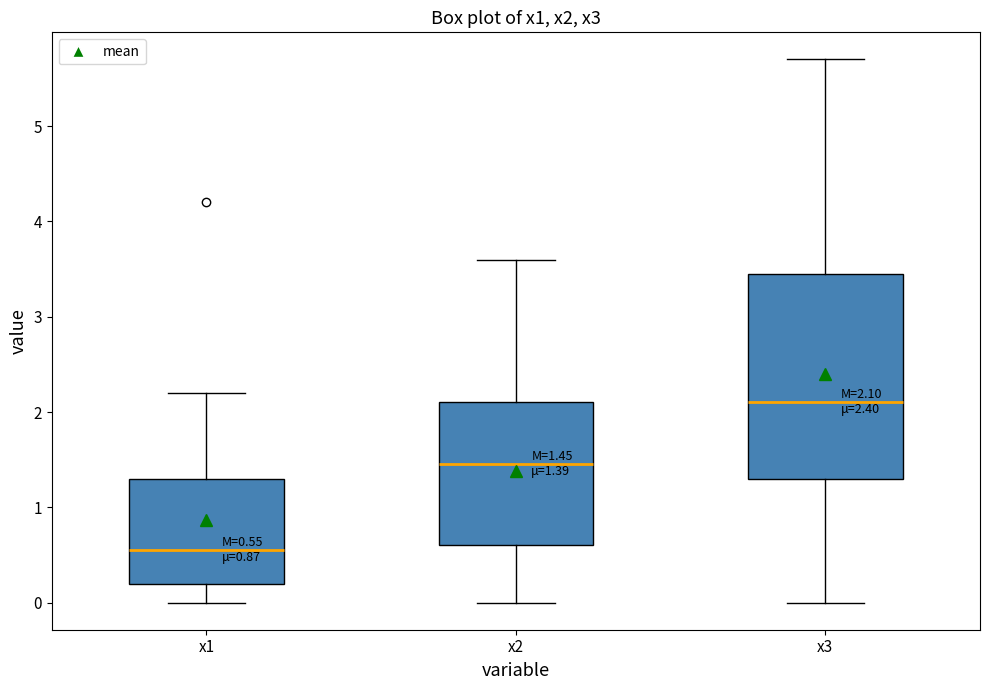

Which box is the tallest, from its lower edge to its upper edge?

x3